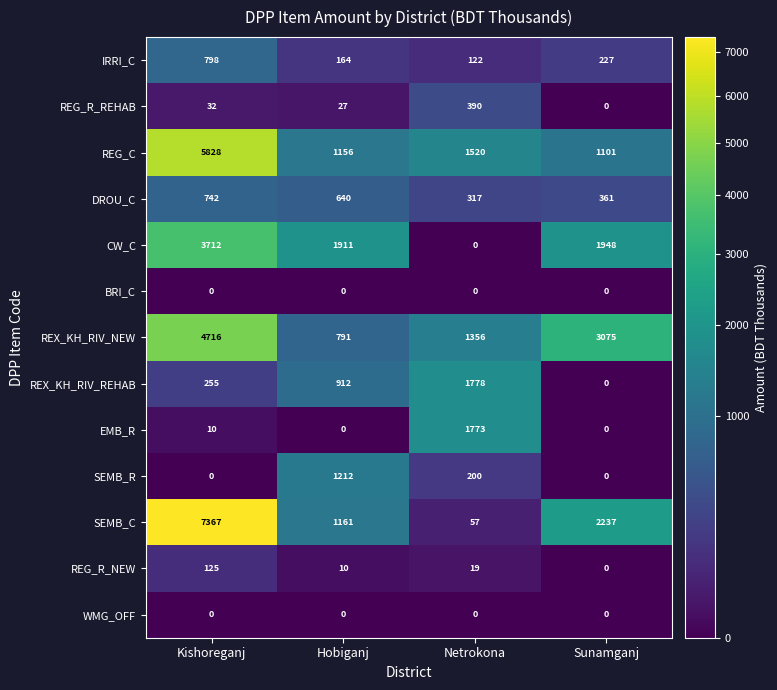

Which series has the widest spread of values?

SEMB_C